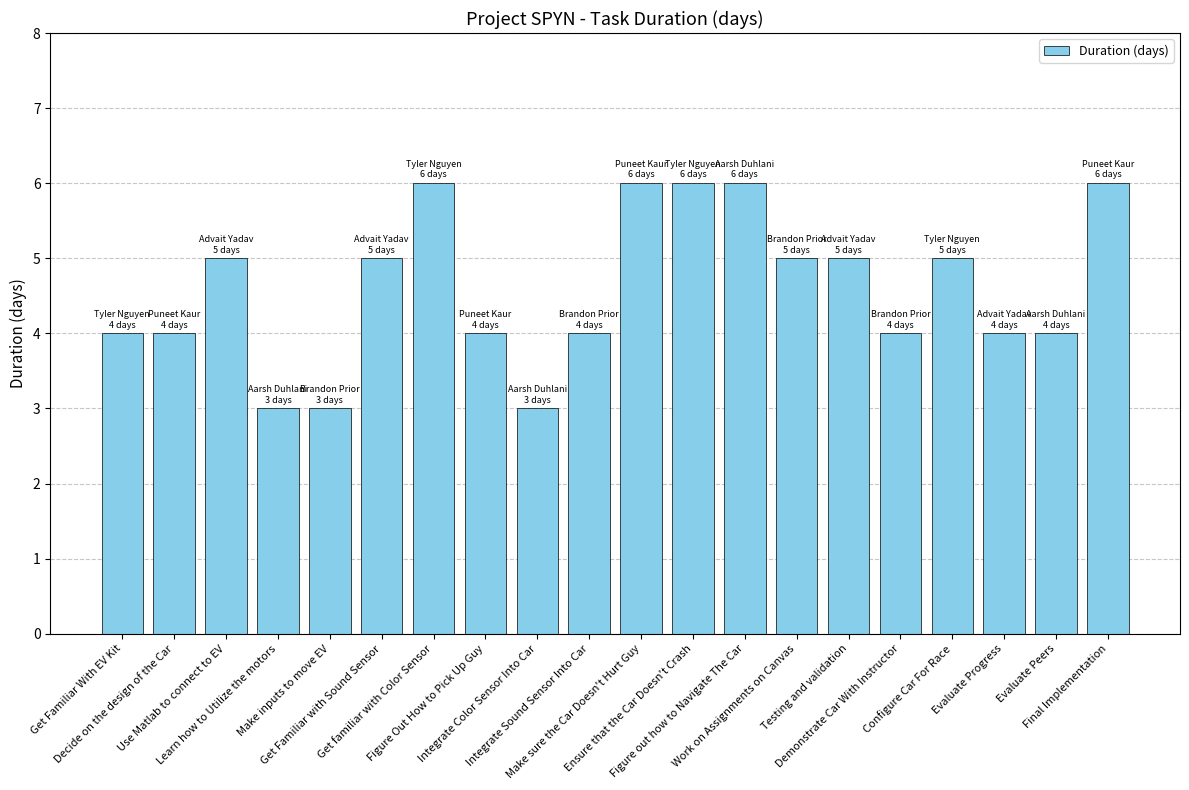

What is the difference between the maximum and minimum values?

3